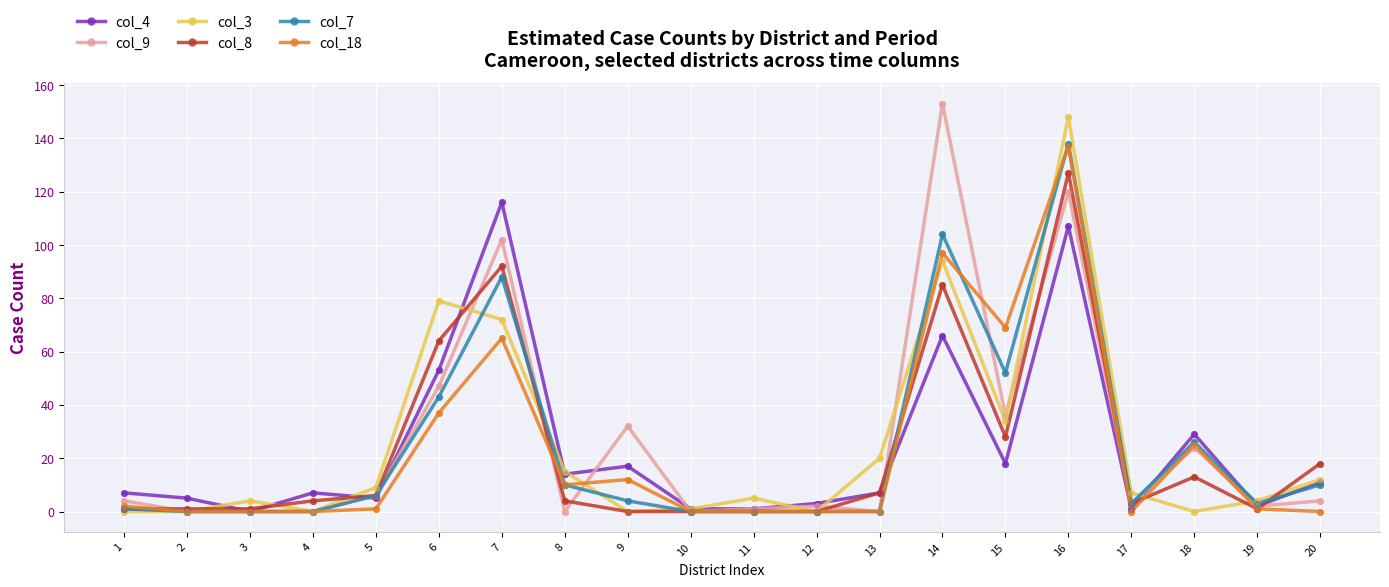

At which category is the sum across all series the highest?

16